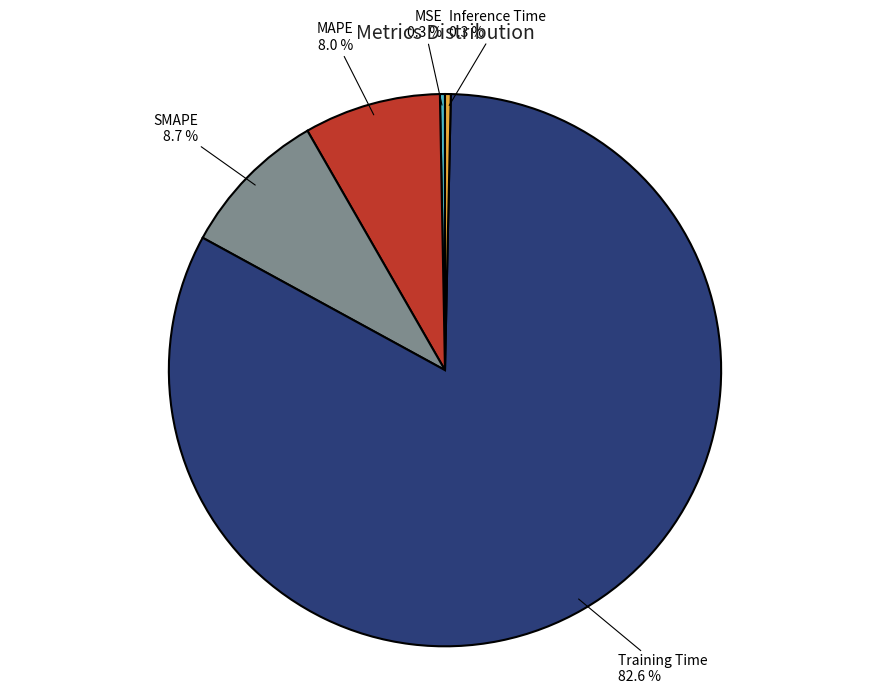

Is it true that Inference Time is 0% of the pie?

True